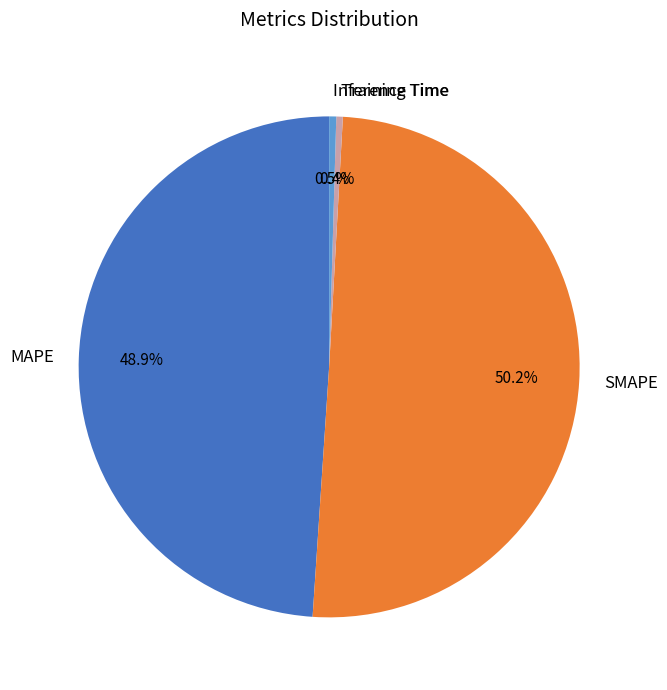

What is the largest slice in the pie chart?

SMAPE